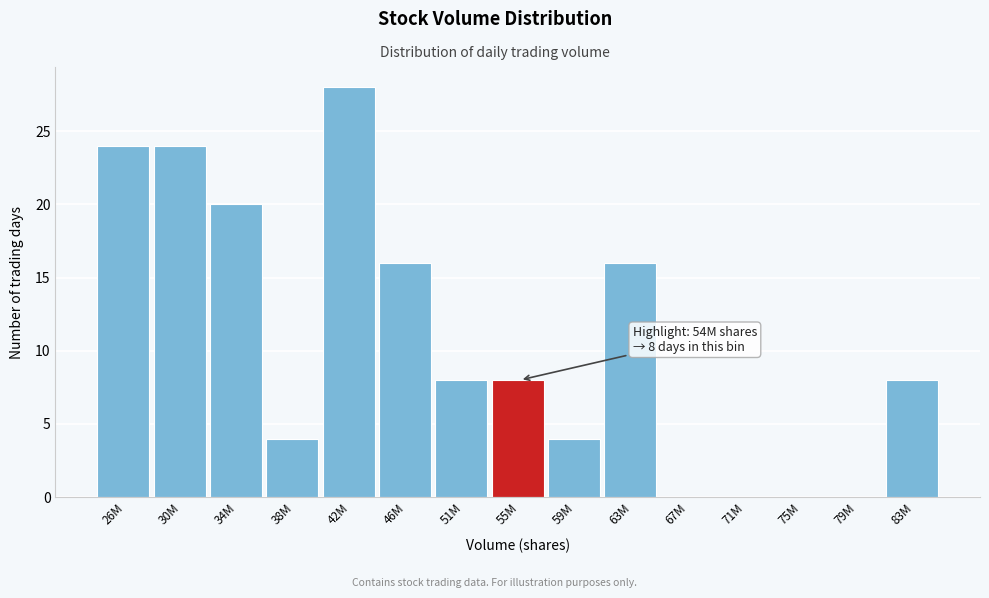

Reading left to right, extract all data points from this chart.

26M=24	30M=24	34M=20	38M=4	42M=28	46M=16	51M=8	55M=8	59M=4	63M=16	67M=0	71M=0	75M=0	79M=0	83M=8